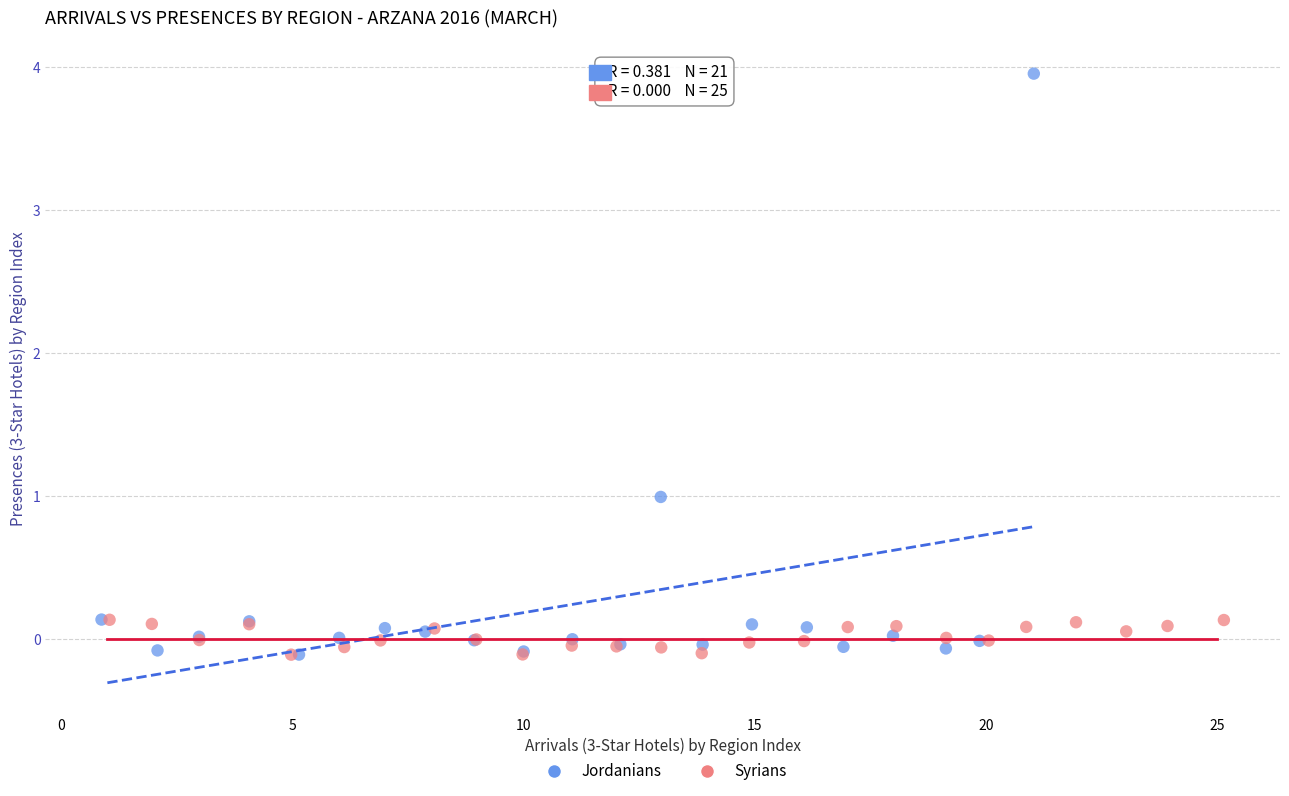

Which series has the widest spread of Y values?

Jordanians